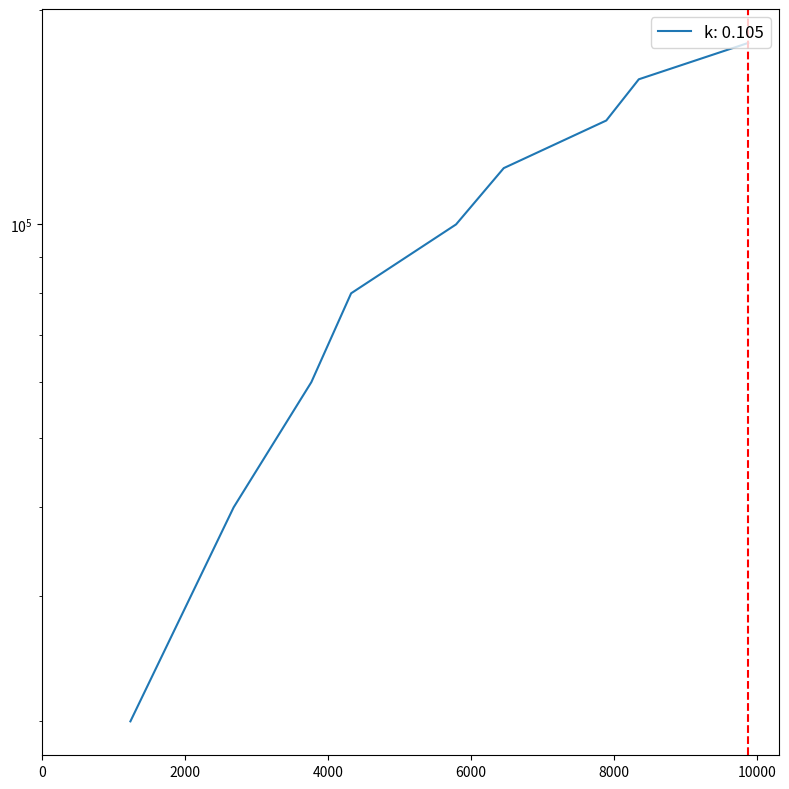

Reading left to right, list all the values displayed in this chart.

20000	40000	60000	80000	100000	120000	140000	160000	180000